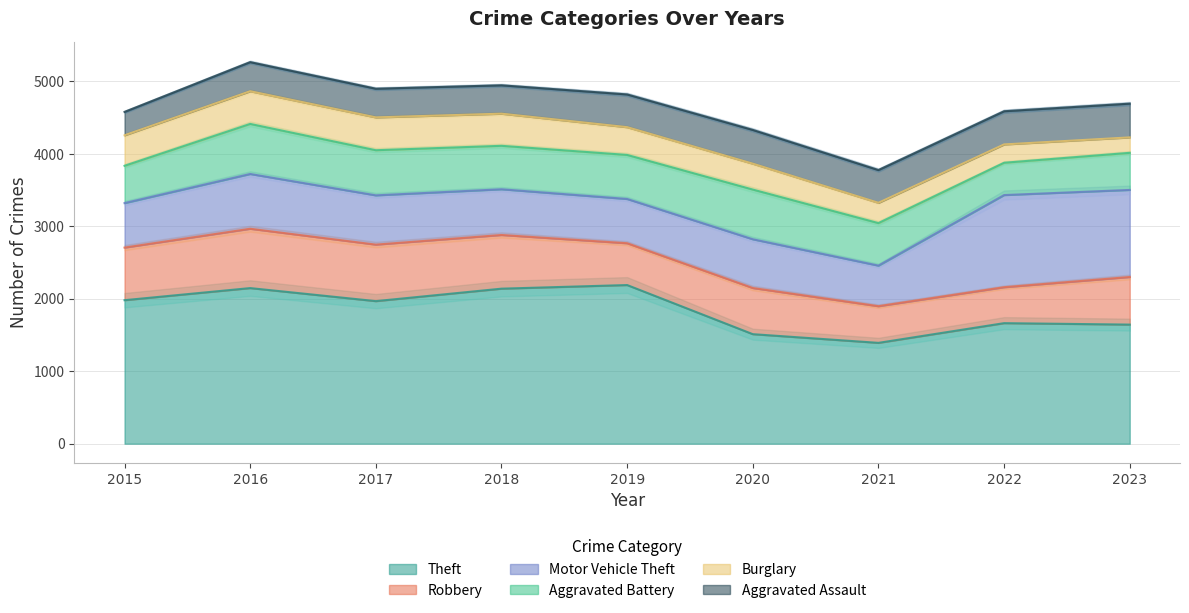

What is the approximate value of Aggravated Assault at 2021, to the nearest 5?

450